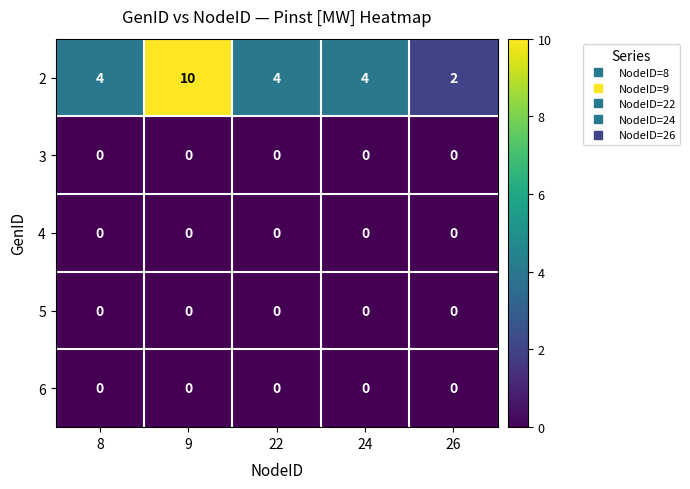

What is the greatest value displayed?

10